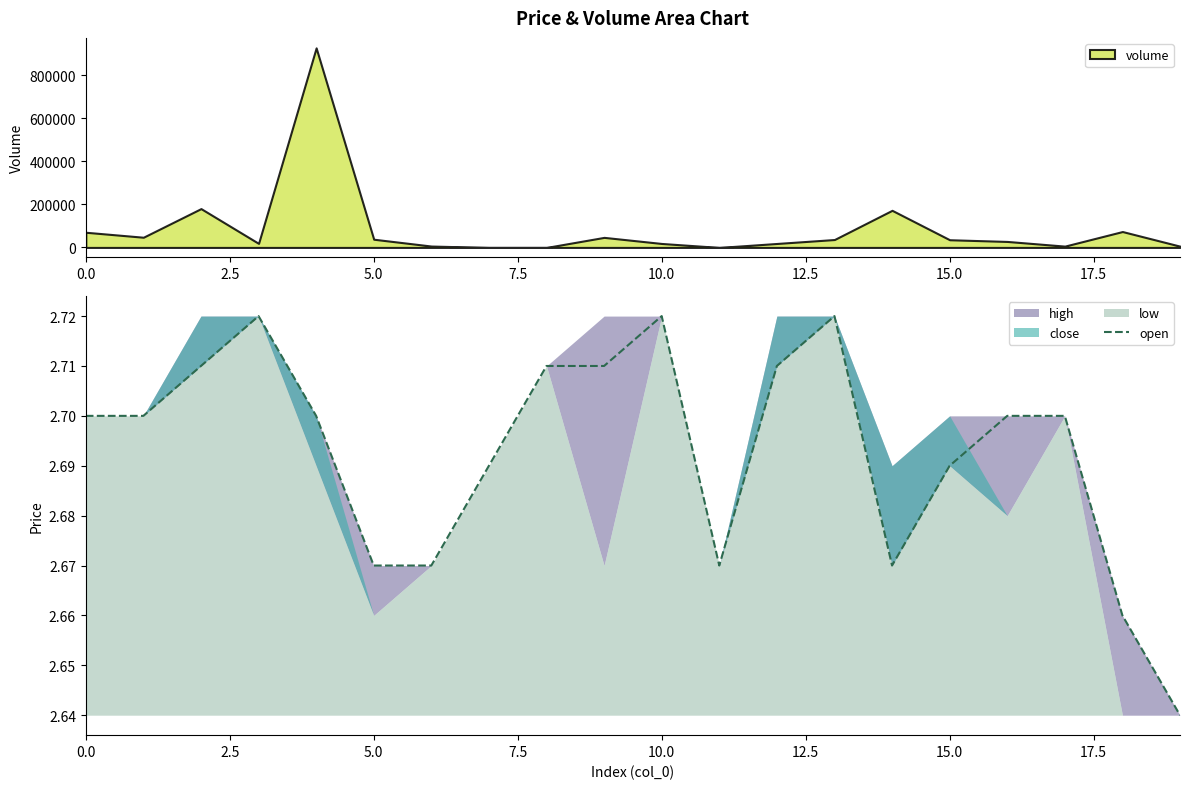

Does the chart display data point markers on the line(s)?

No